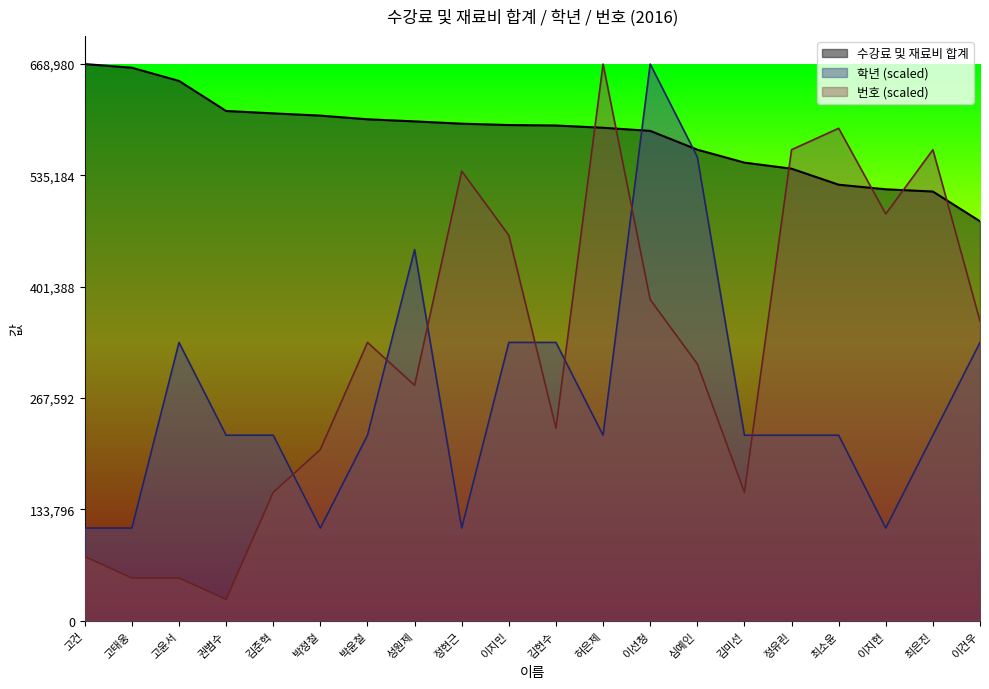

At which category does 학년 reach its first local valley?

박정철